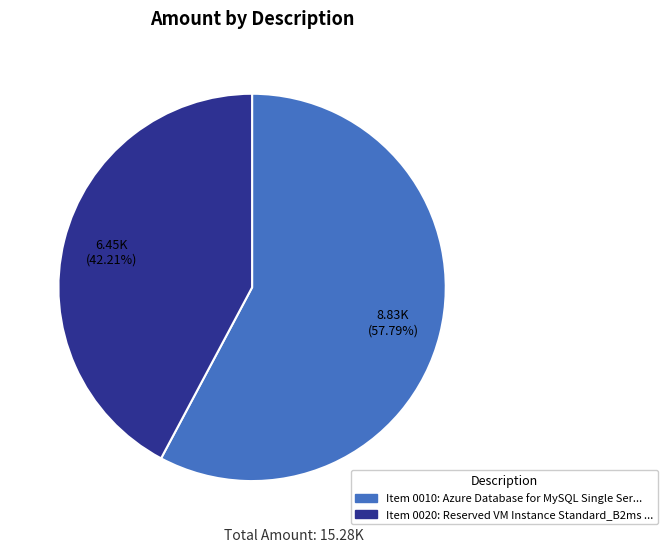

Does any single category account for the majority?

Yes